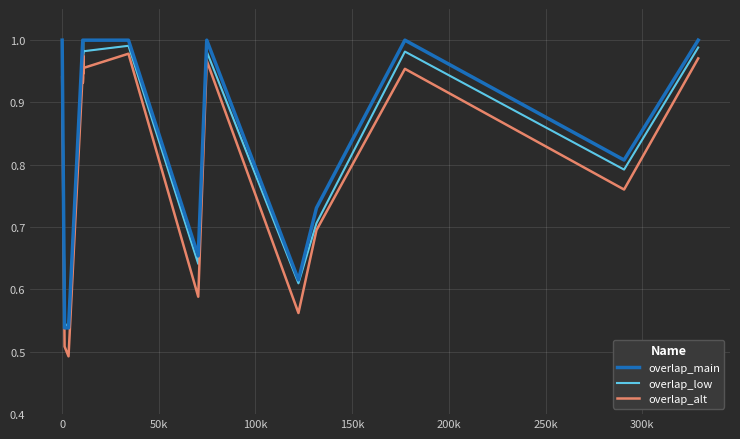

What is the sum of all overlap_alt values?

21.8